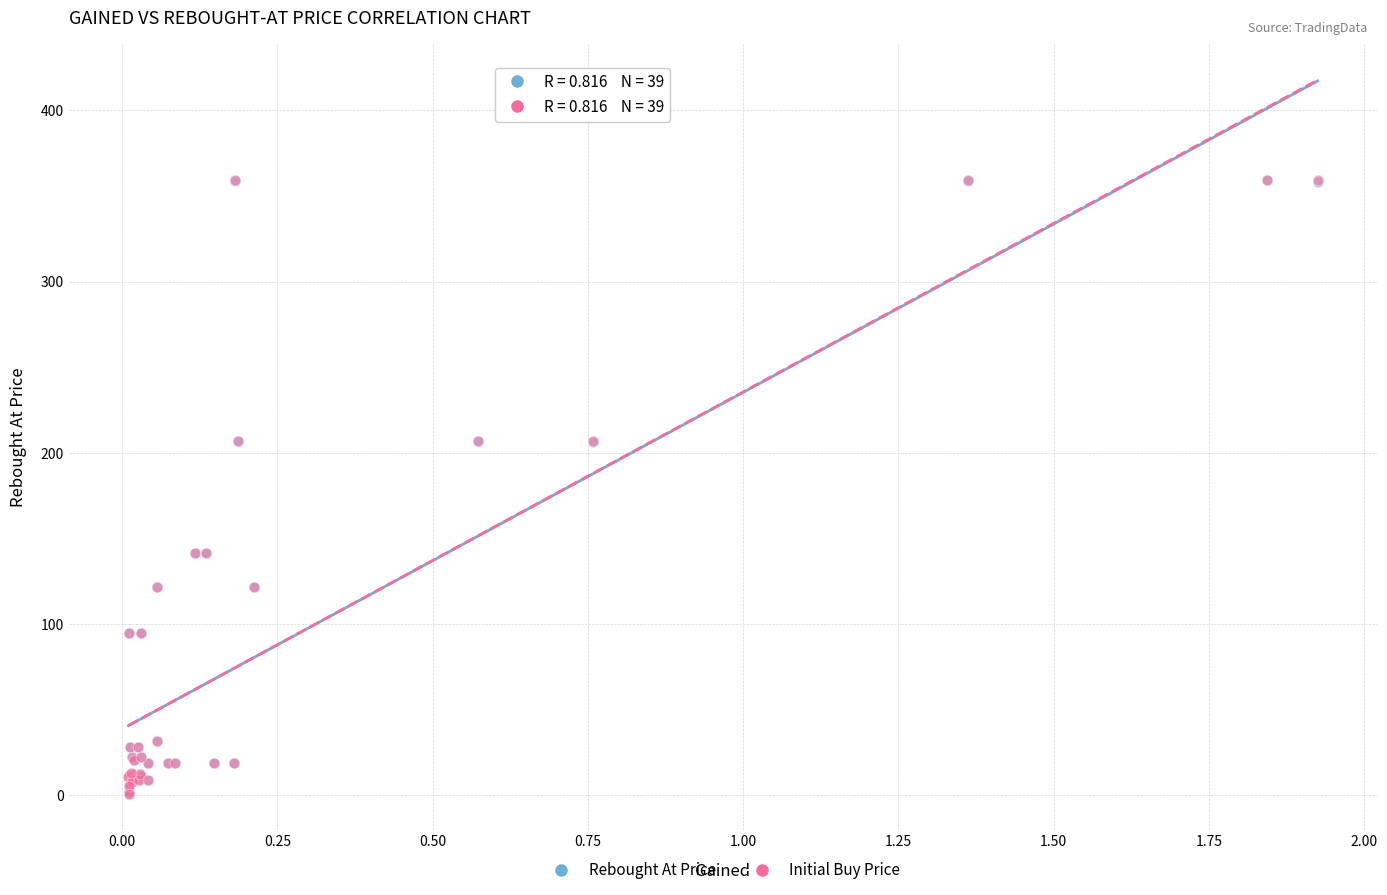

What are all the series names shown in the legend?

Rebought At Price, Initial Buy Price